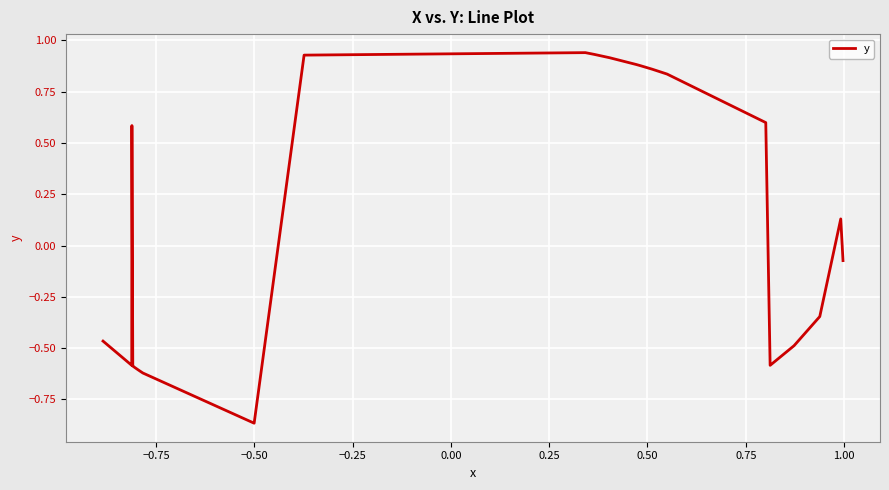

What is the difference between the maximum and minimum values?

1.8